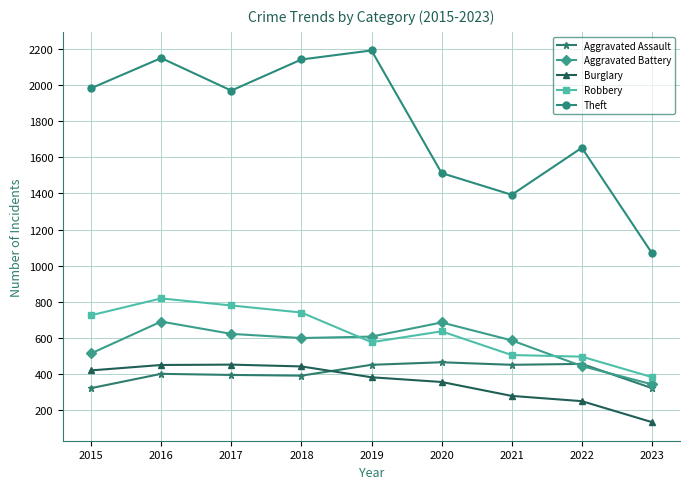

The value of Burglary at 2018 is 235. True or false?

False